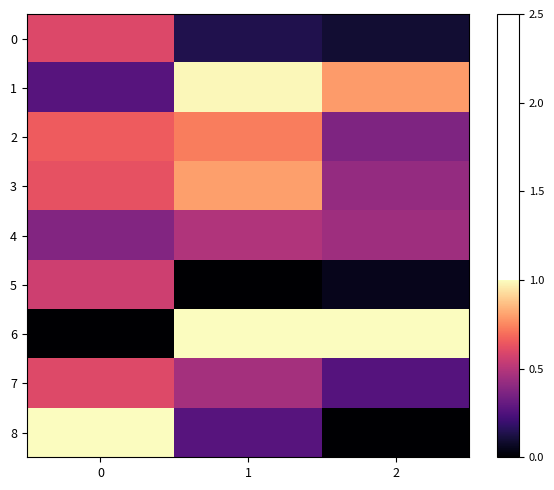

How many series are shown in this chart?

9